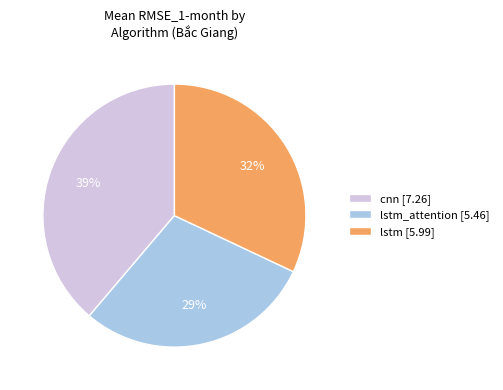

To the nearest percent, what portion does lstm [5.99] represent?

32%